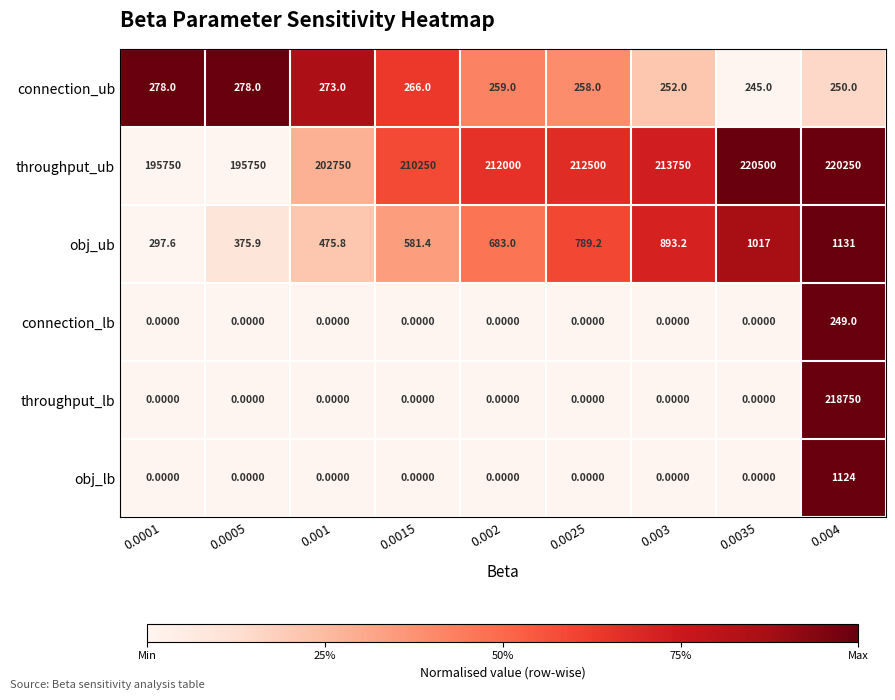

What is the sum of all throughput_lb values?

218750.0